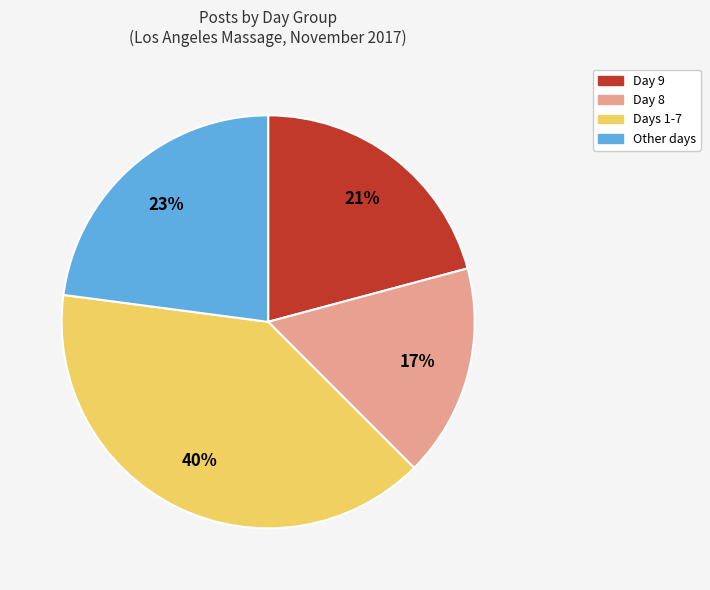

To the nearest percent, what is the average slice percentage?

25%